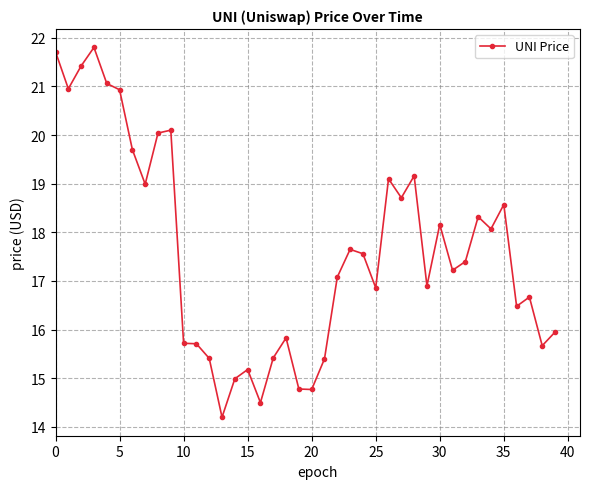

Is this an area chart (filled region under the line)?

No